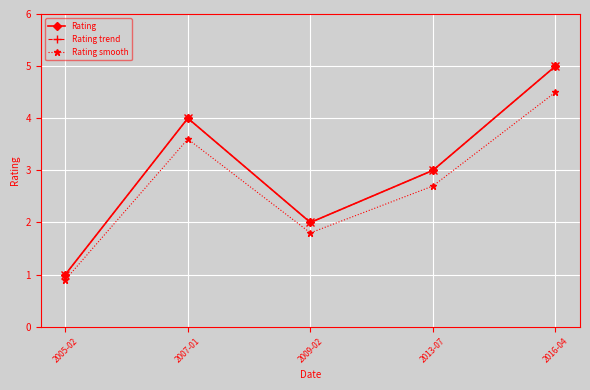

What is the sum of the Rating smooth values at 2016-04 and 2005-02?

5.4